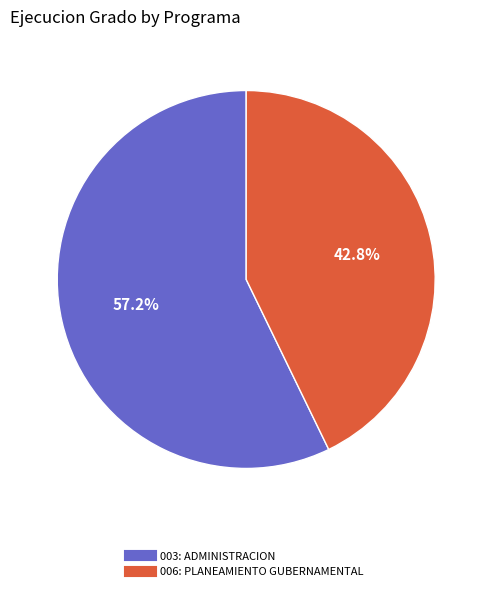

Which slice is the smallest?

006: PLANEAMIENTO GUBERNAMENTAL